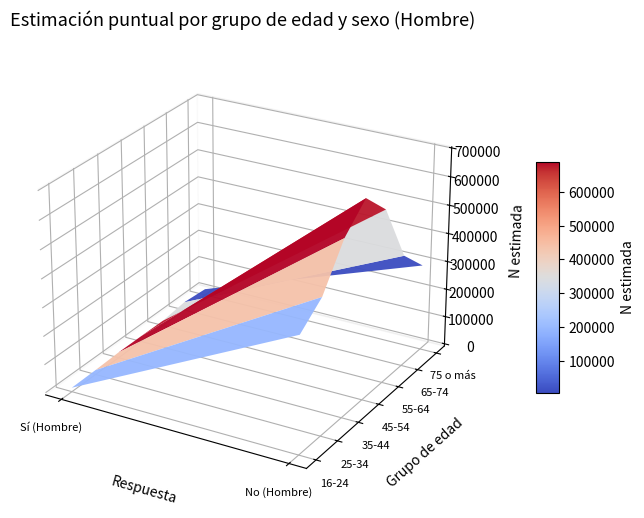

At which category is the sum across all series the highest?

1